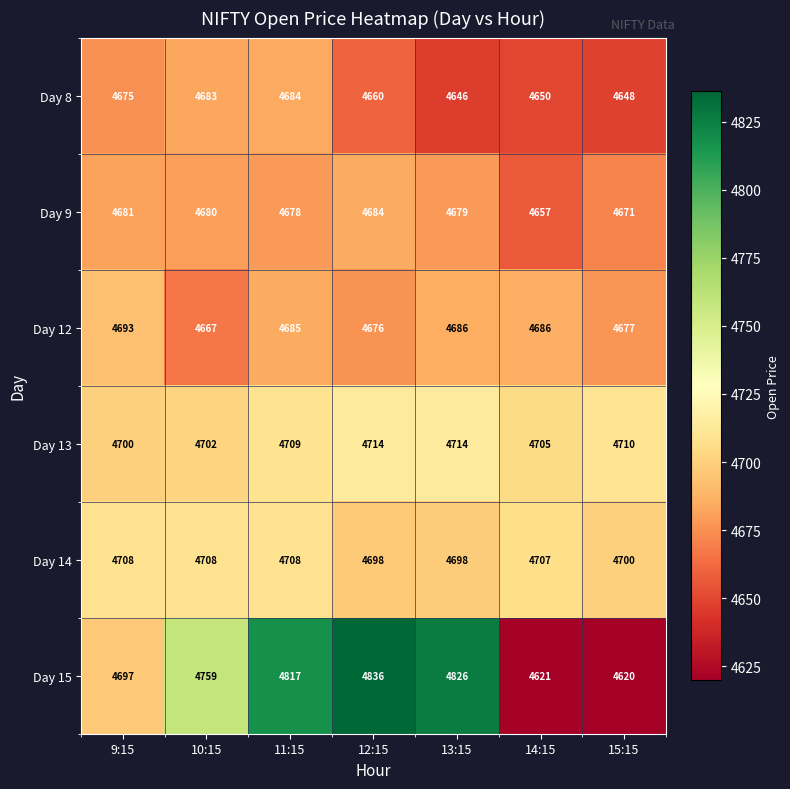

What is the smallest value displayed?

4620